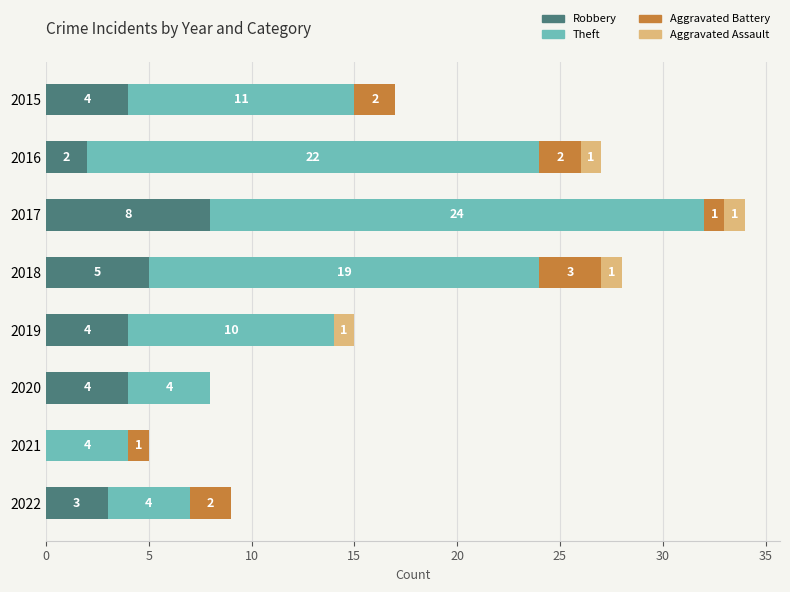

At which category is the sum across all series the highest?

2017